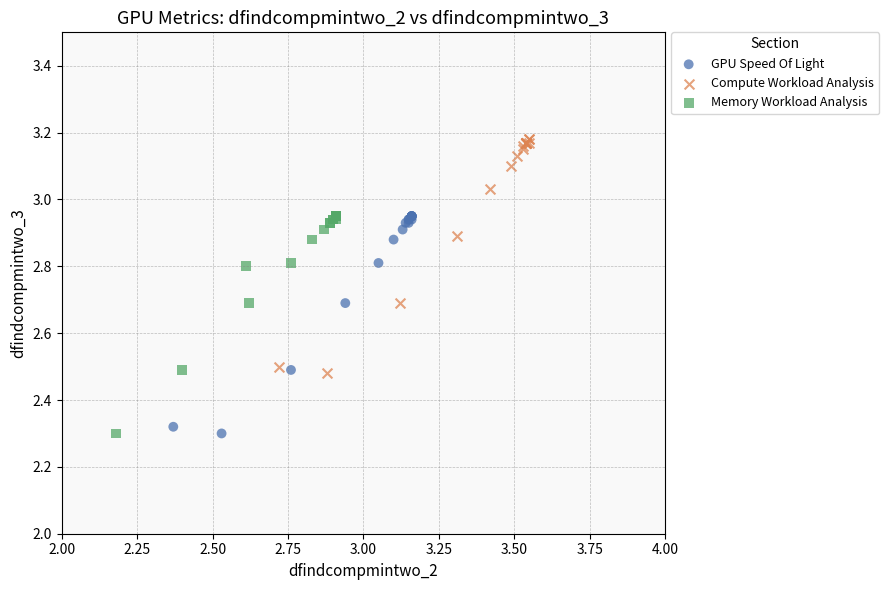

Which series contains the highest Y value?

Compute Workload Analysis